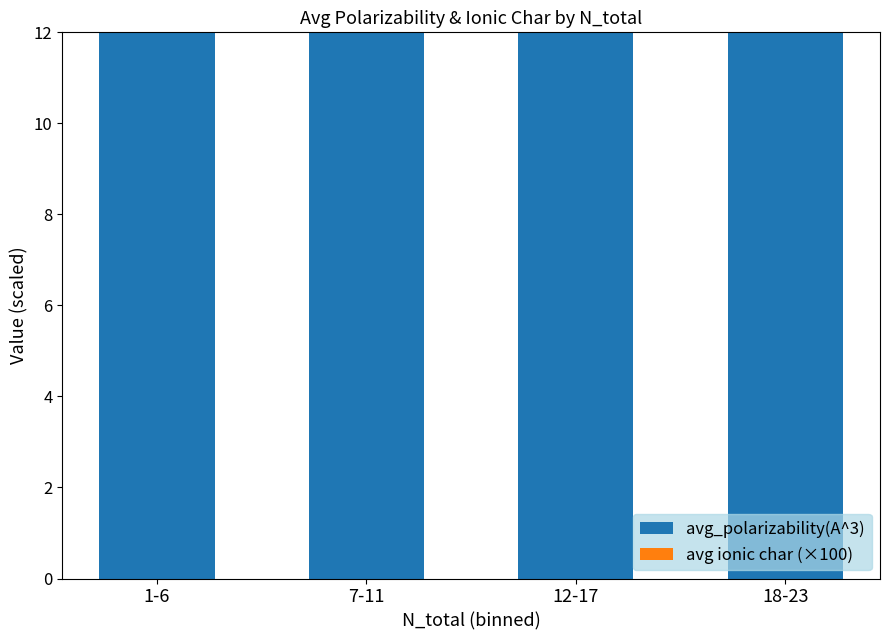

What is the sum of all avg_polarizability(A^3) values?

2527.3